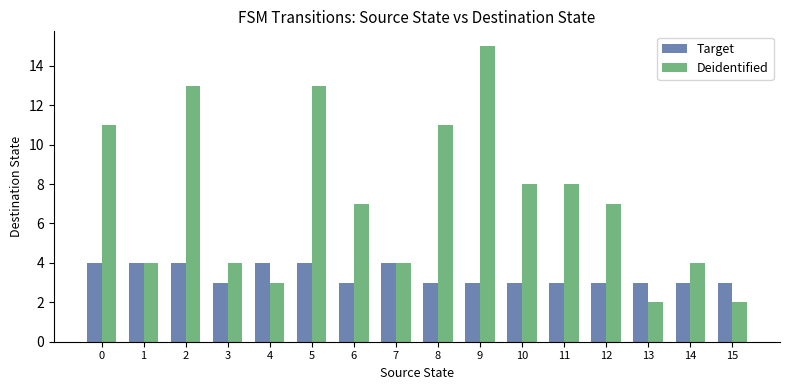

Is it true that Target equals 6 at 0?

False